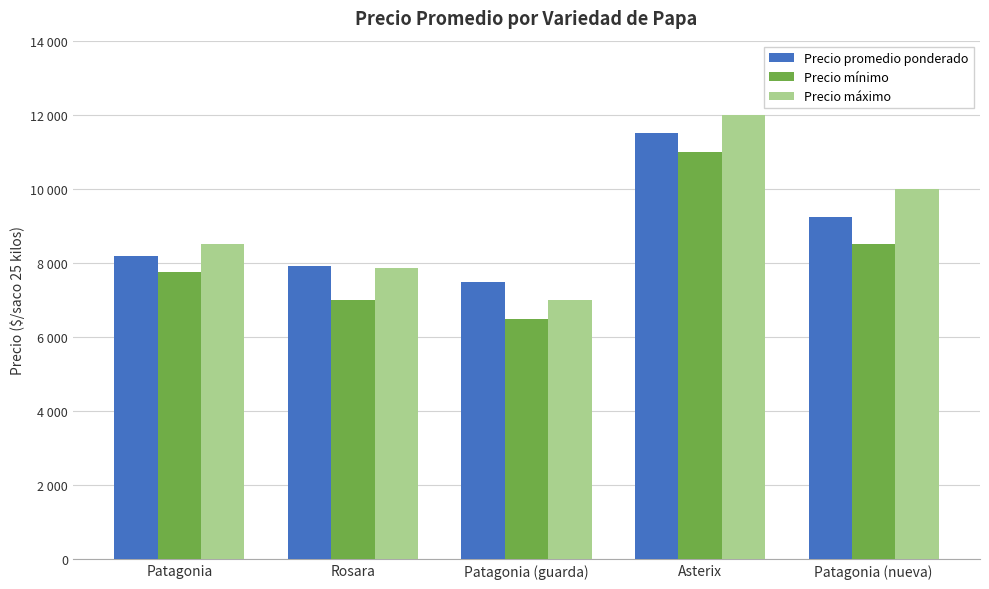

Reading right to left, what are all the values shown in this chart?

Precio promedio ponderado: Patagonia (nueva)=9231	Asterix=11500	Patagonia (guarda)=7500	Rosara=7917	Patagonia=8186
Precio mínimo: Patagonia (nueva)=8500	Asterix=11000	Patagonia (guarda)=6500	Rosara=7000	Patagonia=7750
Precio máximo: Patagonia (nueva)=10000	Asterix=12000	Patagonia (guarda)=7000	Rosara=7875	Patagonia=8500